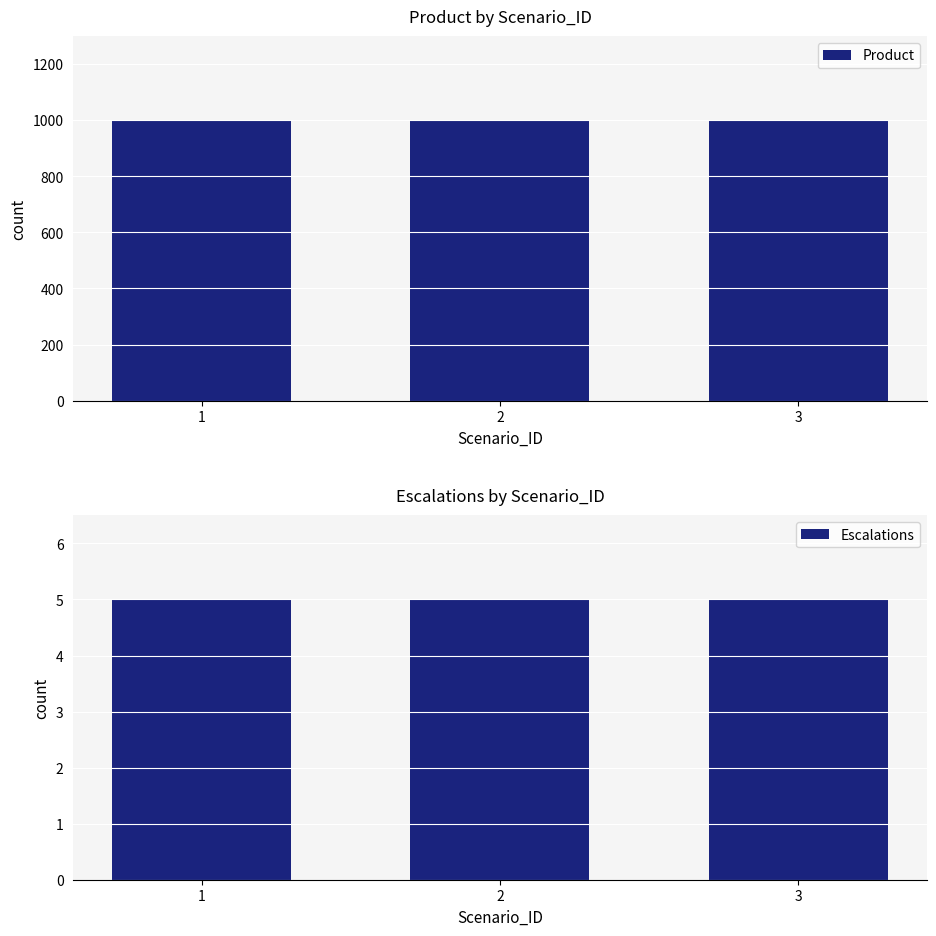

What is the sum of the Escalations values at 3 and 2?

10